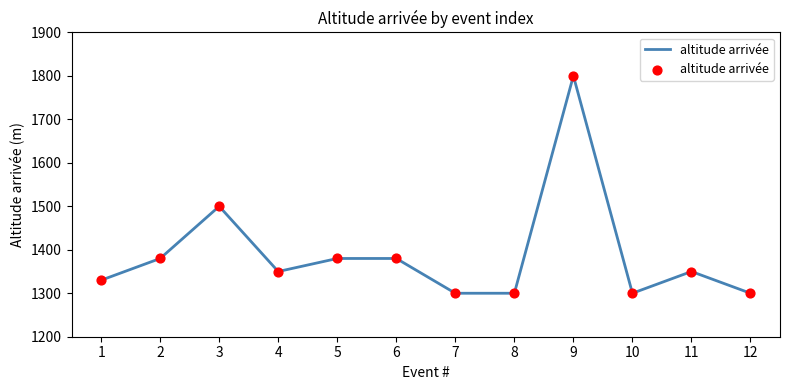

Which has a higher value, 8 or 11?

11